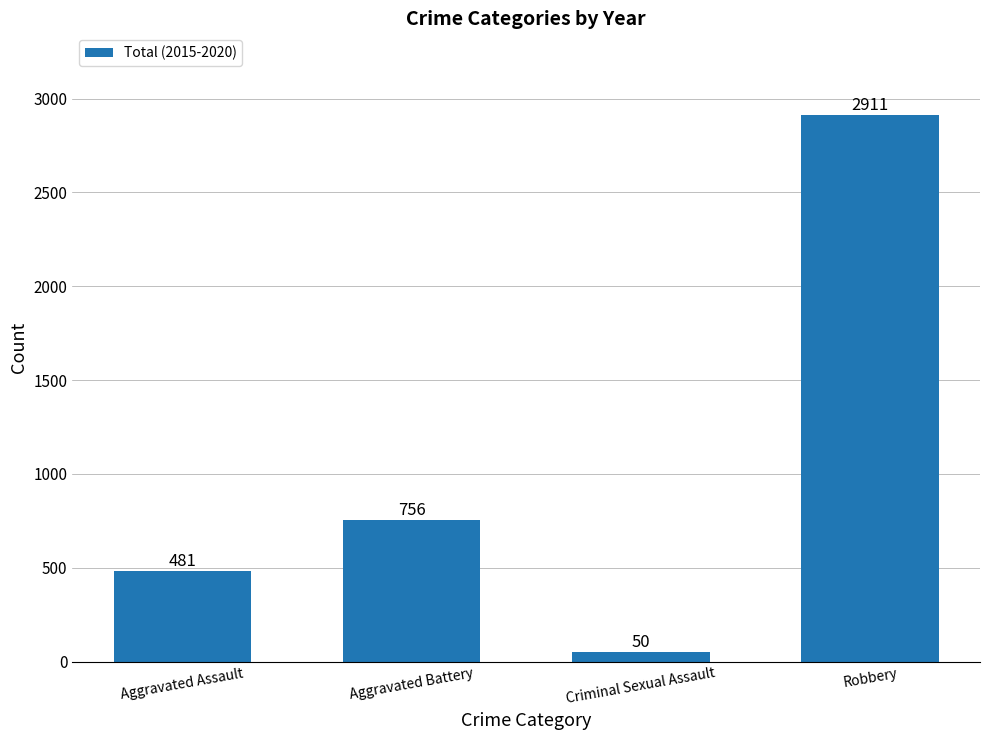

What is the average value?

1050